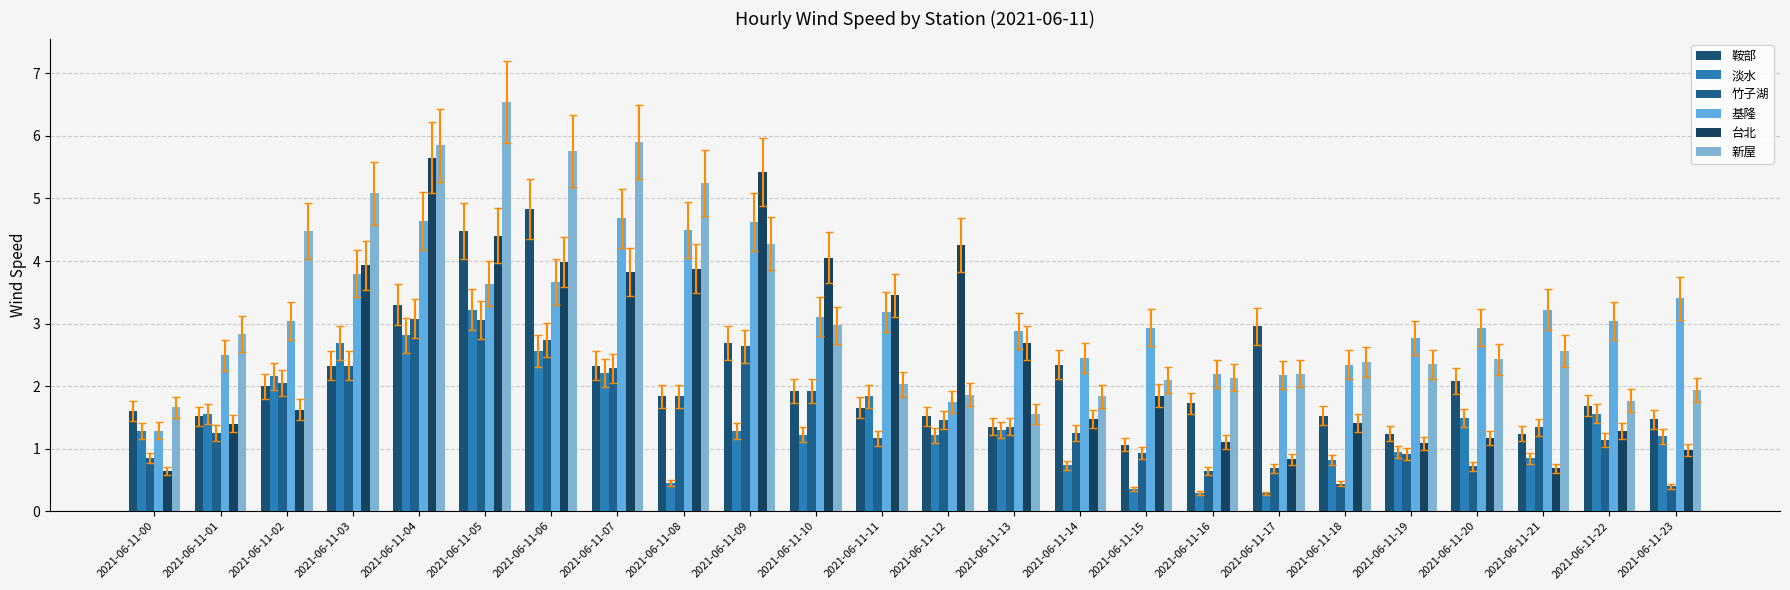

What is the difference between the second highest and second lowest values in the 鞍部 series?

3.2